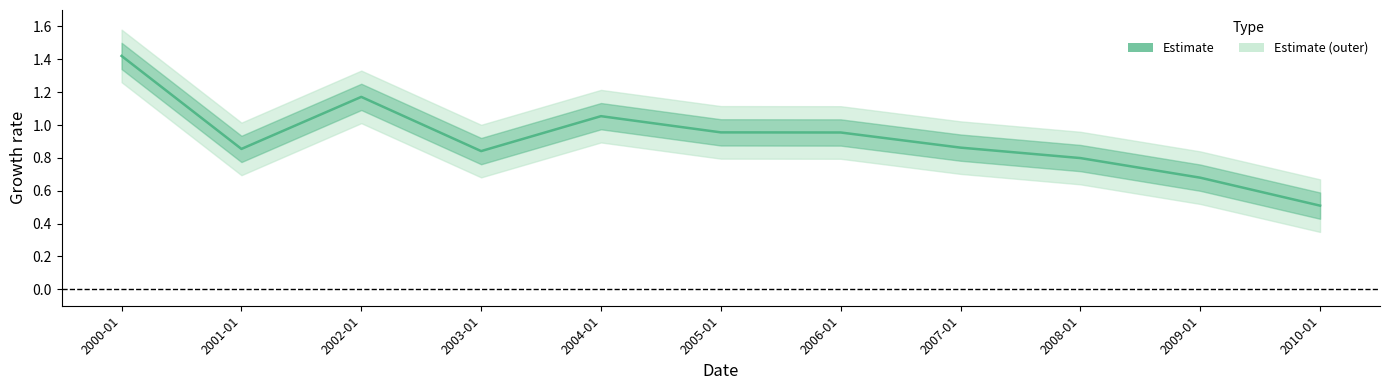

Which label corresponds to the largest value in the chart?

2000-01